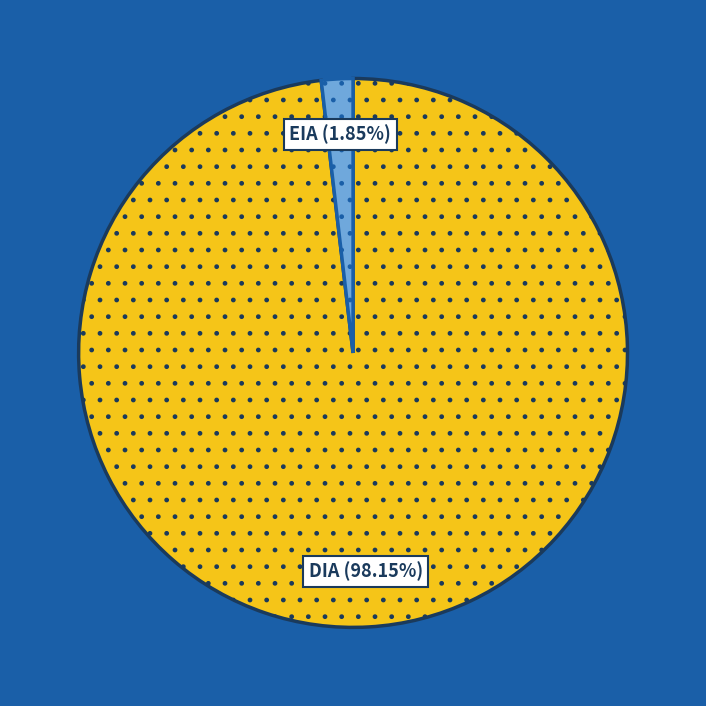

Is there any slice that represents more than half of the pie?

Yes